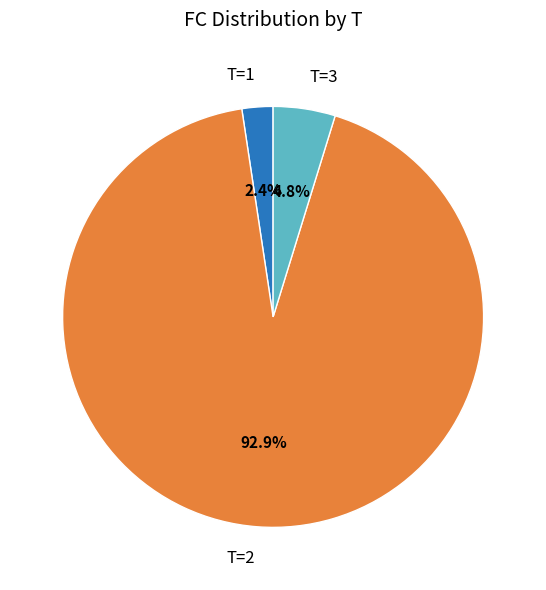

To the nearest percent, what is the difference between the largest and smallest slice percentages?

90%